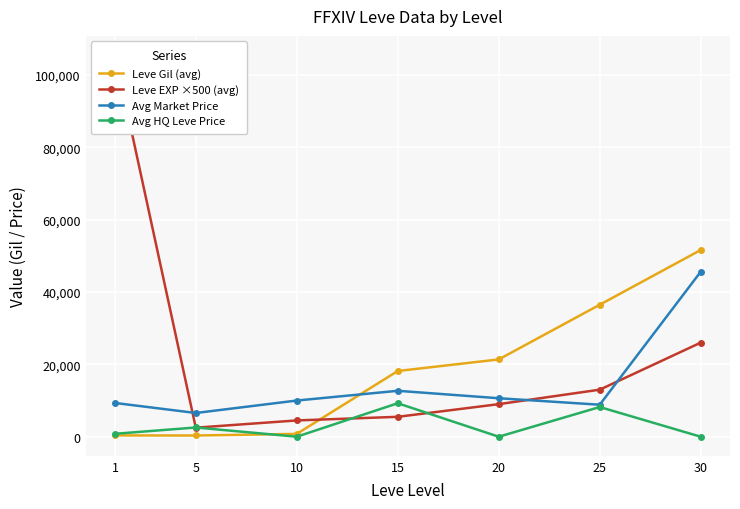

What is the difference between the maximum and minimum values in the Leve Gil (avg) series?

51265